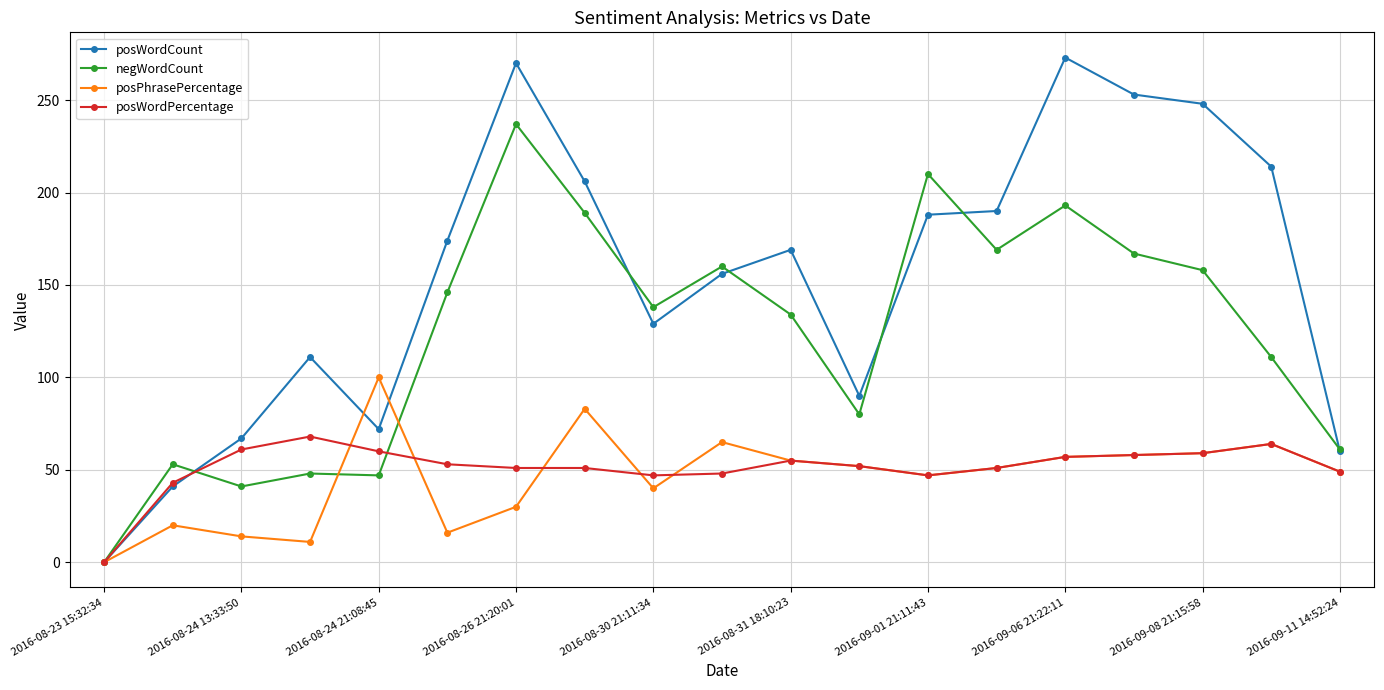

How many values in posWordPercentage are above zero?

18